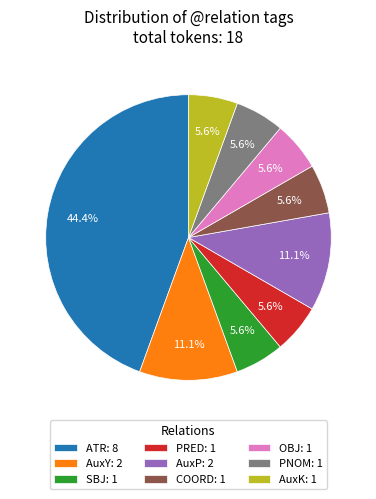

To the nearest percent, what is the average slice percentage?

11%